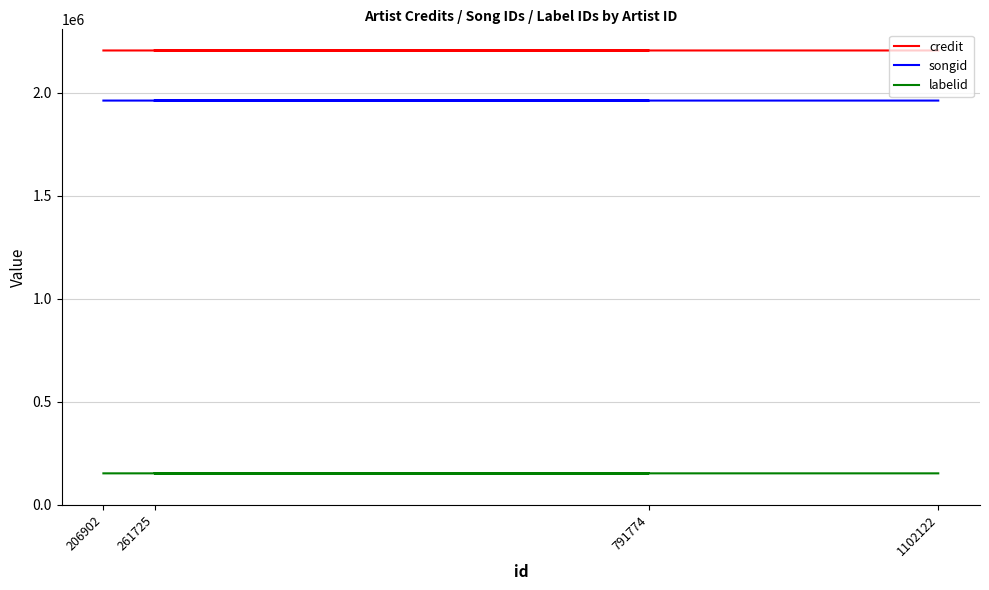

Reading left to right, list all the values displayed in this chart.

credit: 2204591	2204593	2204593	2204593
songid: 1961562	1961564	1961564	1961564
labelid: 152998	152999	152999	152999